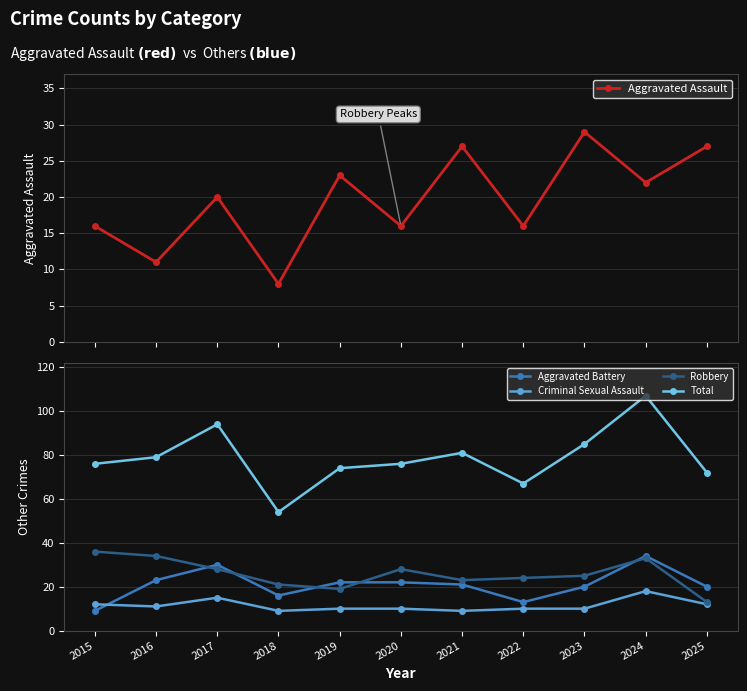

True or false: Total has a value of 154 at 2017.

False